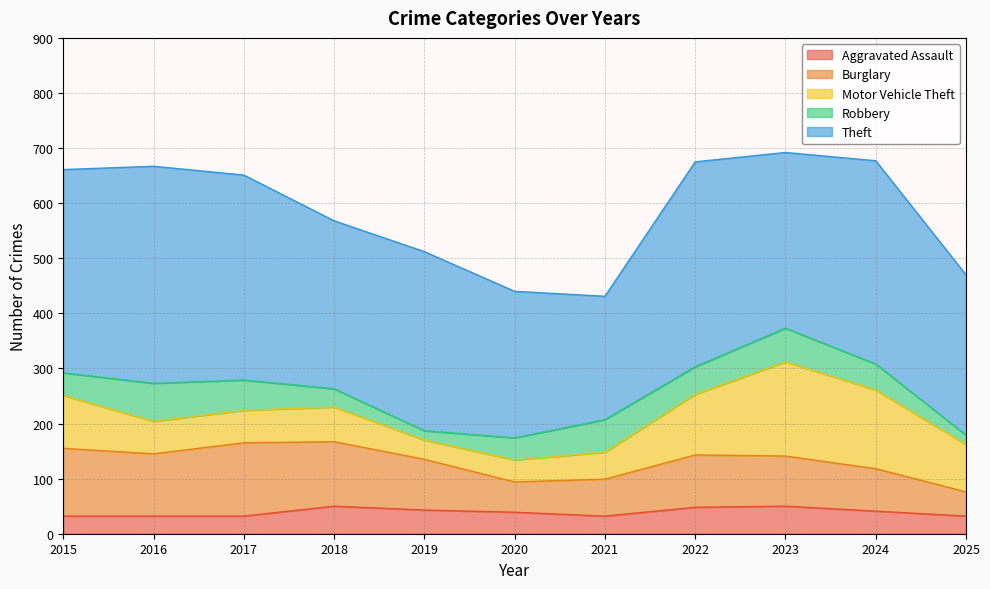

The value of Motor Vehicle Theft at 2019 is 62. True or false?

False